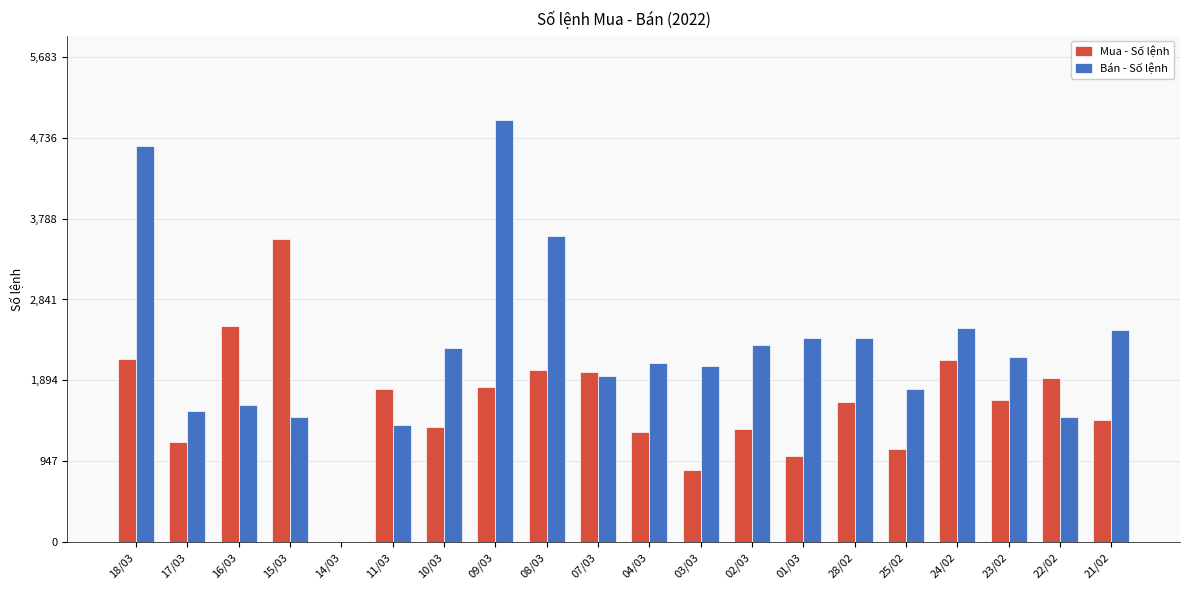

Which series changed the most between 10/03 and 09/03?

Bán - Số lệnh